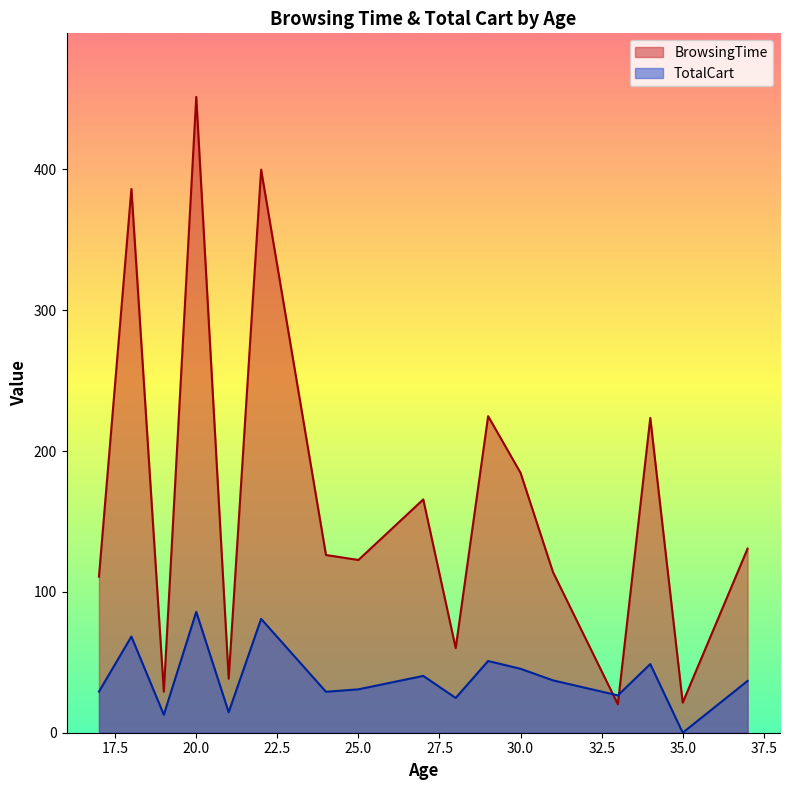

What is the average value of the TotalCart series?

38.9